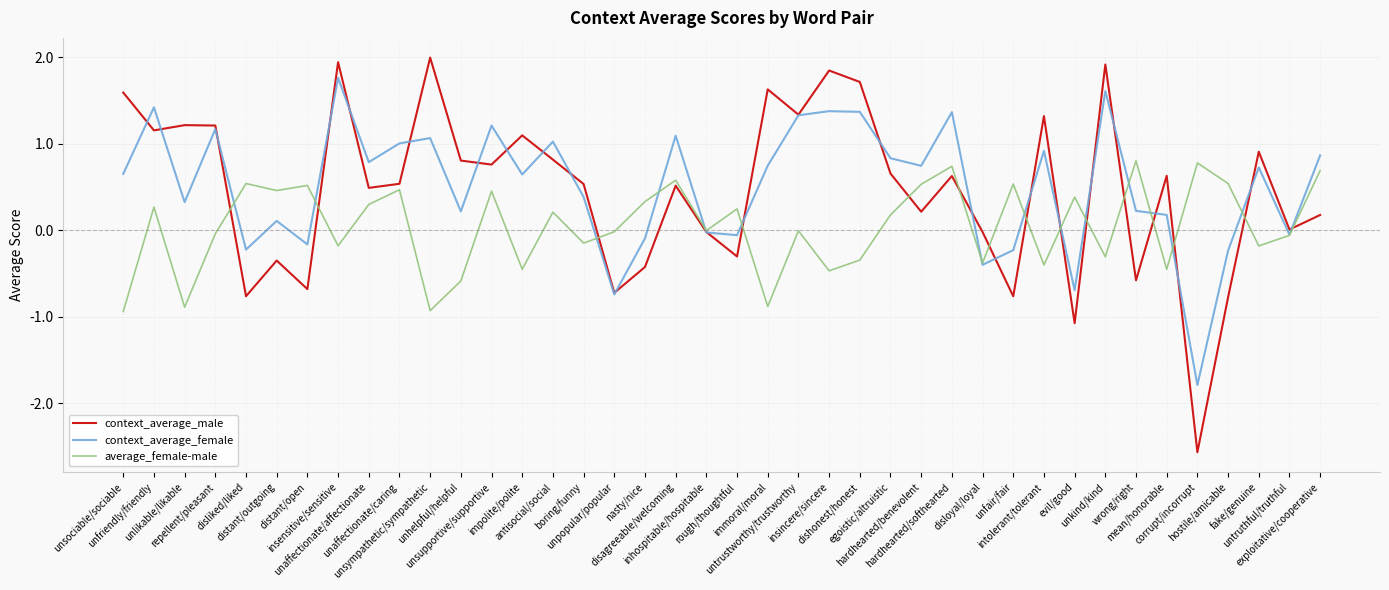

True or false: context_average_female has more than 1 interior local peaks.

True